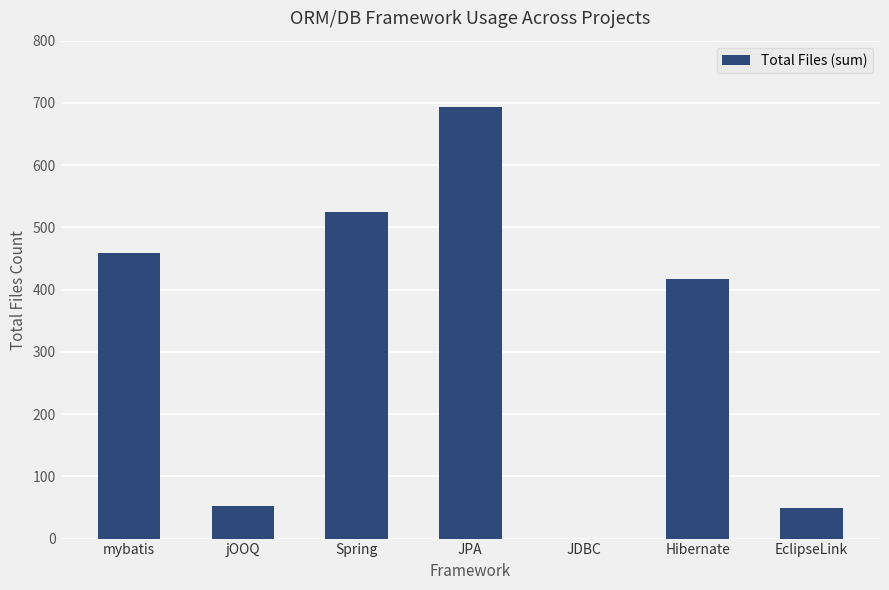

True or false: the data shows 417 at Hibernate.

True